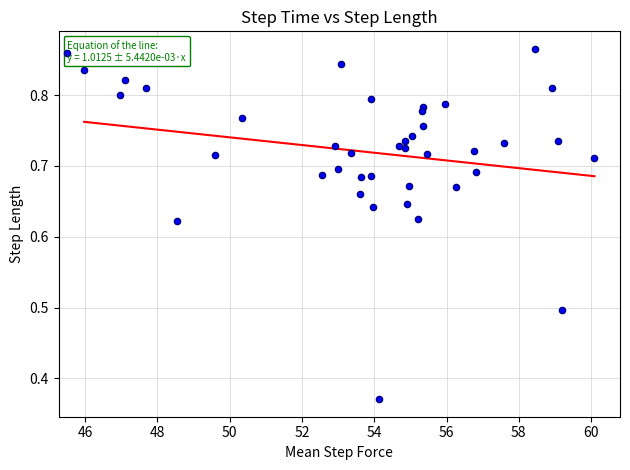

What is the range of Y values (max minus min)?

0.5